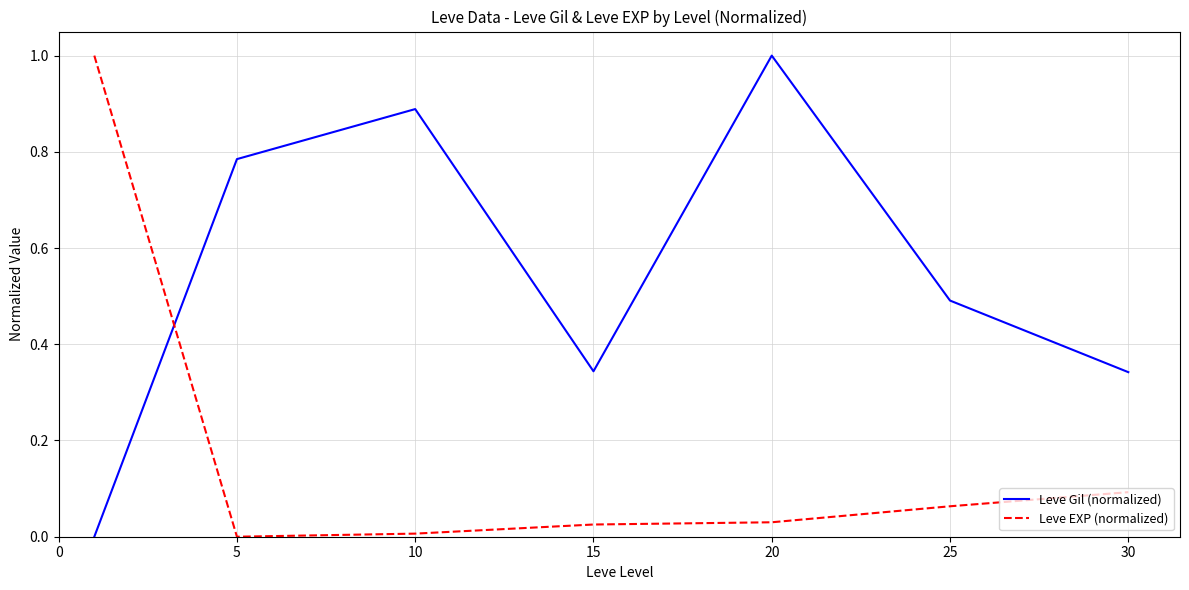

List the series in order of their overall mean, lowest first.

Leve EXP (normalized), Leve Gil (normalized)